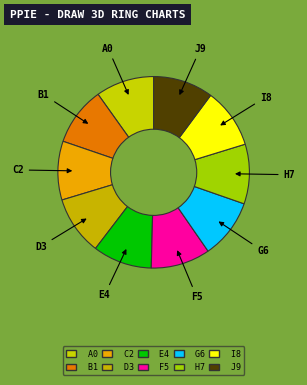

Is the sum of D3 and A0 greater than half?

No